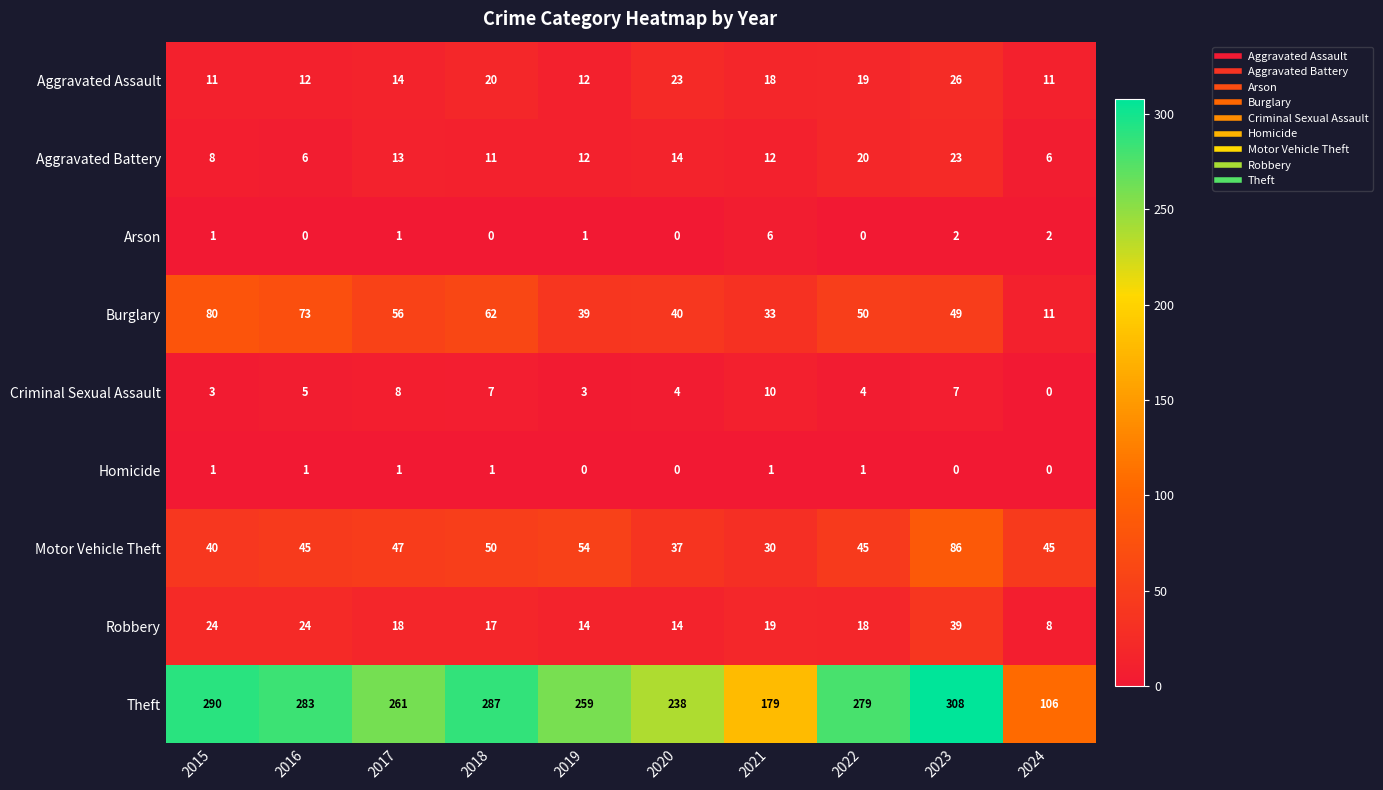

What is the difference between the Burglary values at 2020 and 2015?

40